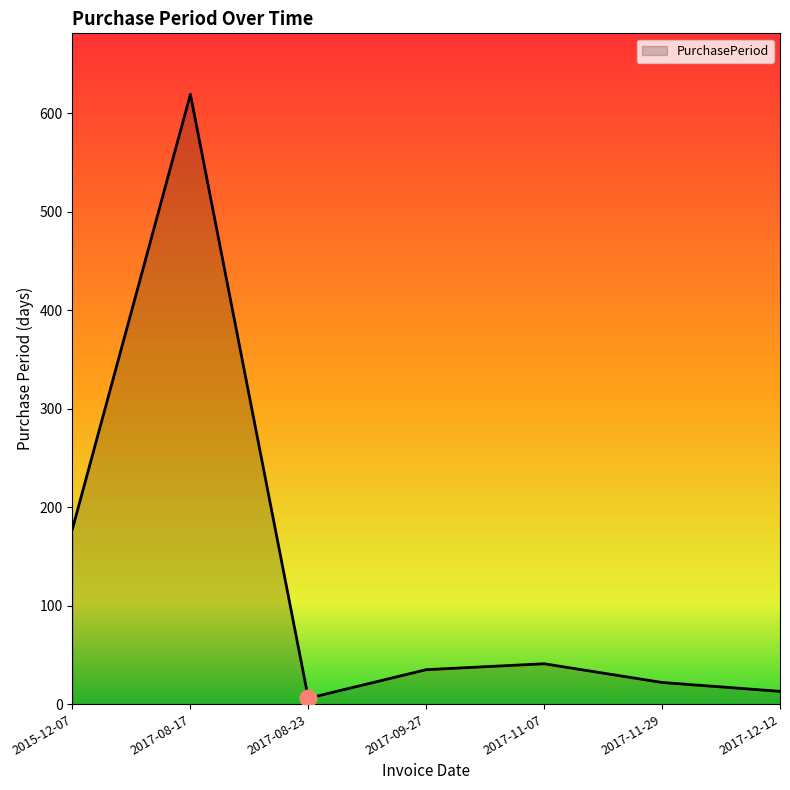

What is the ratio of the value at 2017-08-17 to the value at 2017-11-07?

15.1